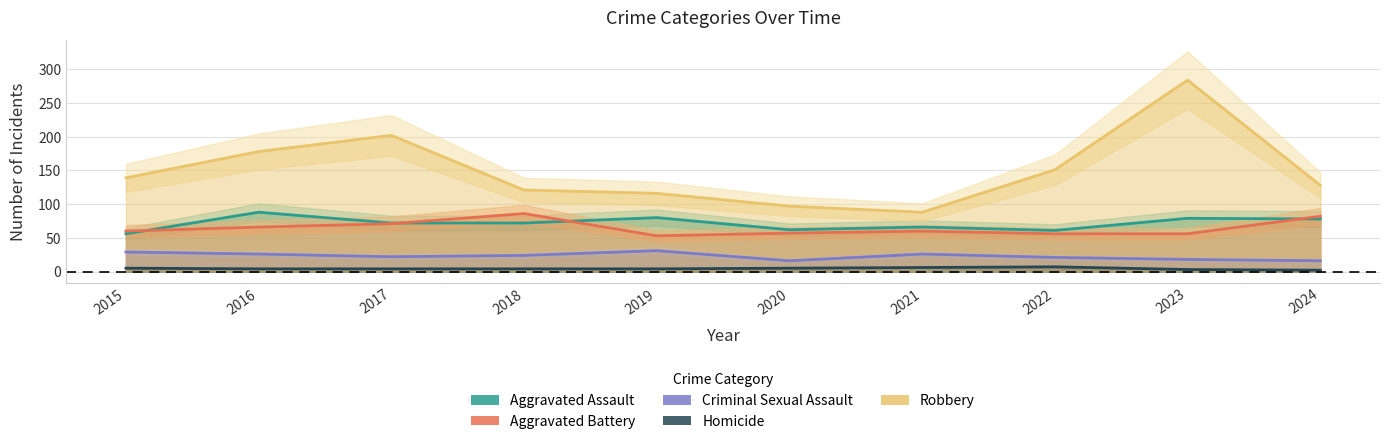

What is the sum of all Aggravated Battery values?

647